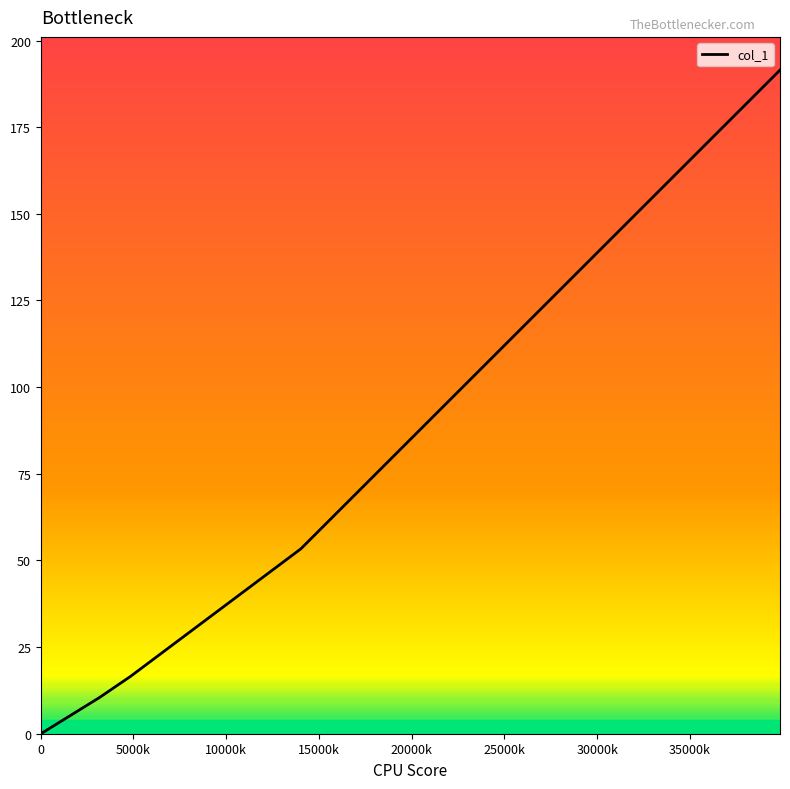

What is the difference between the maximum and minimum values?

191.5